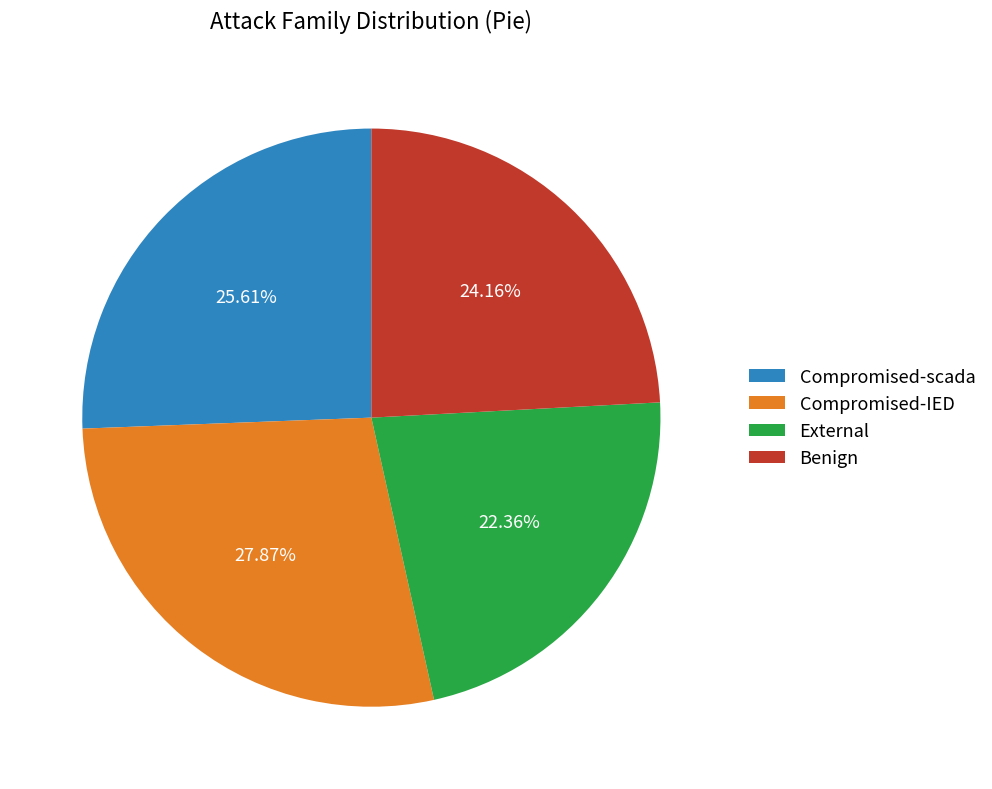

Is there any slice that represents more than half of the pie?

No